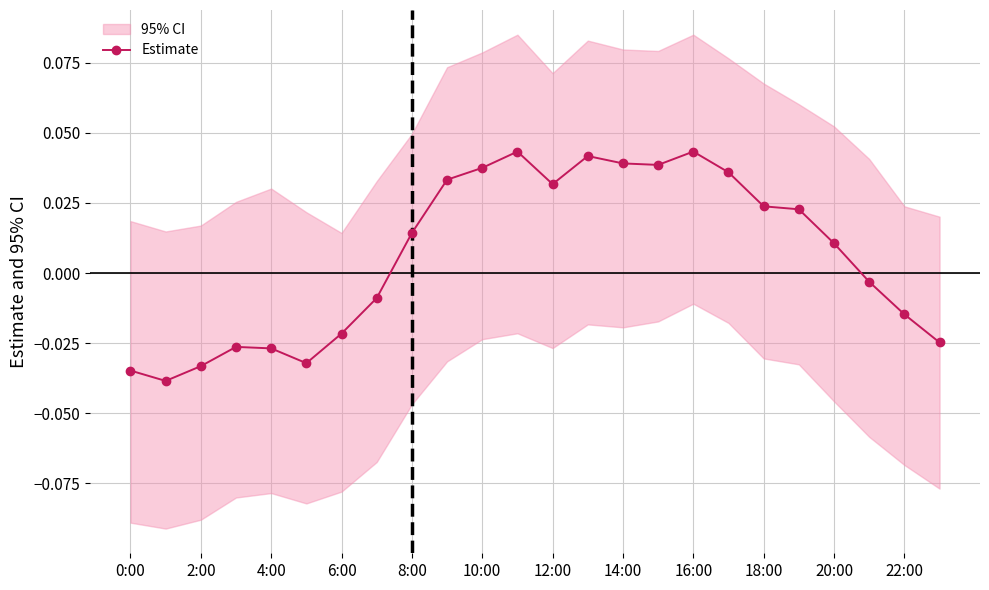

What is the sum of all values?

0.2